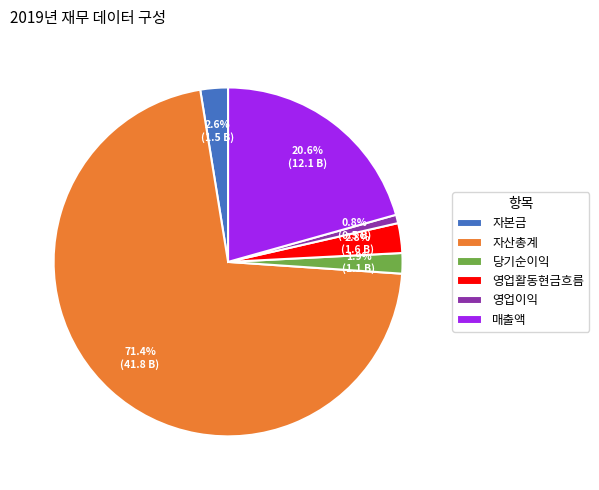

Count the number of slices in the pie.

6